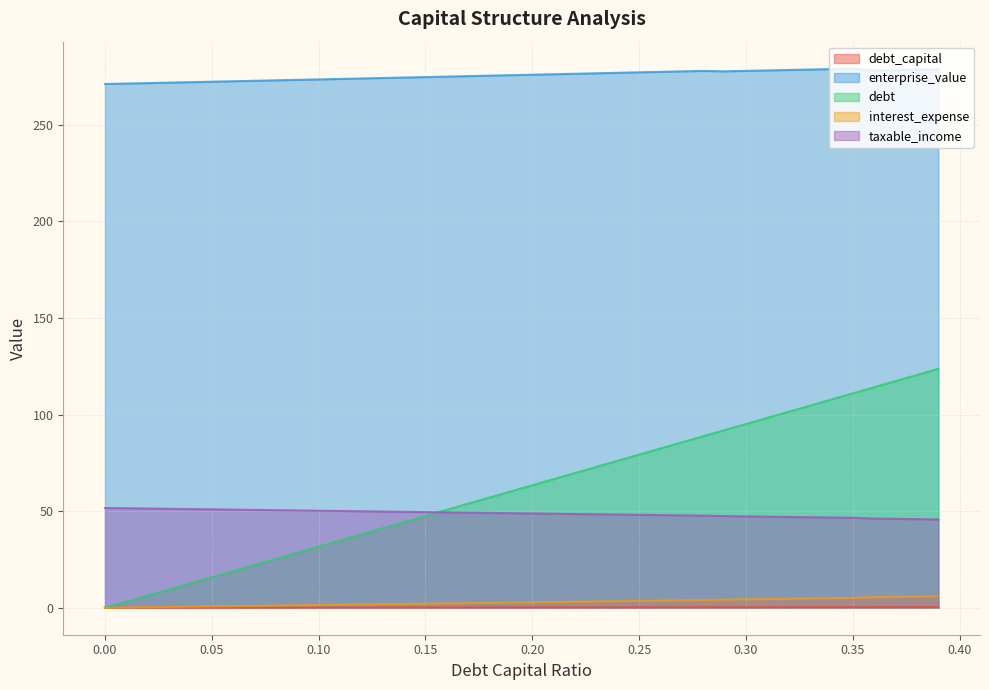

Which has a higher value, 0.26 or 0.14?

0.26